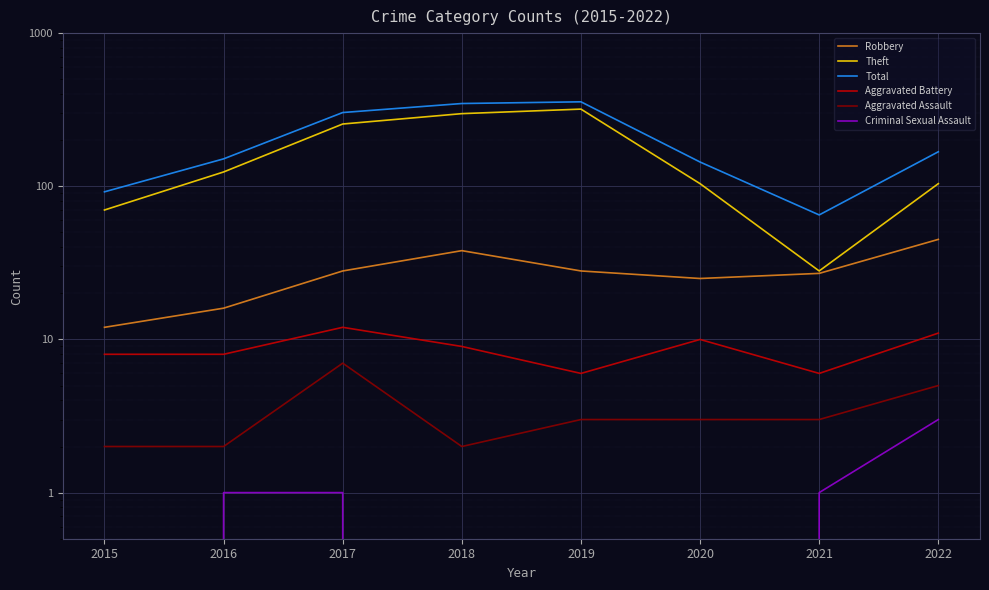

The value of Aggravated Battery at 2020 is 6. True or false?

False